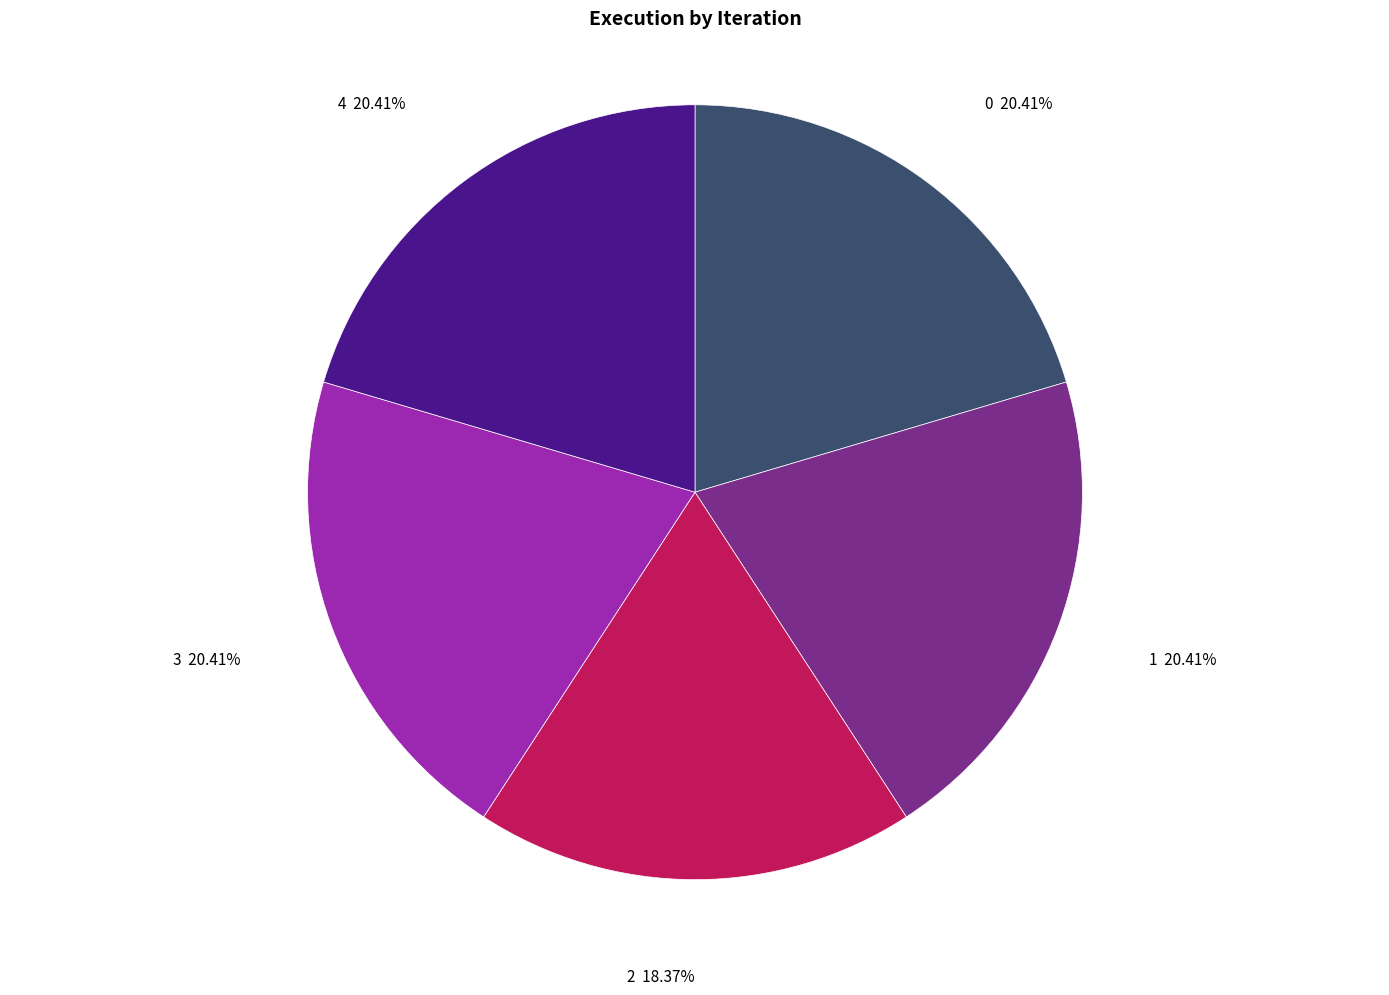

How many slices are in this pie chart?

5